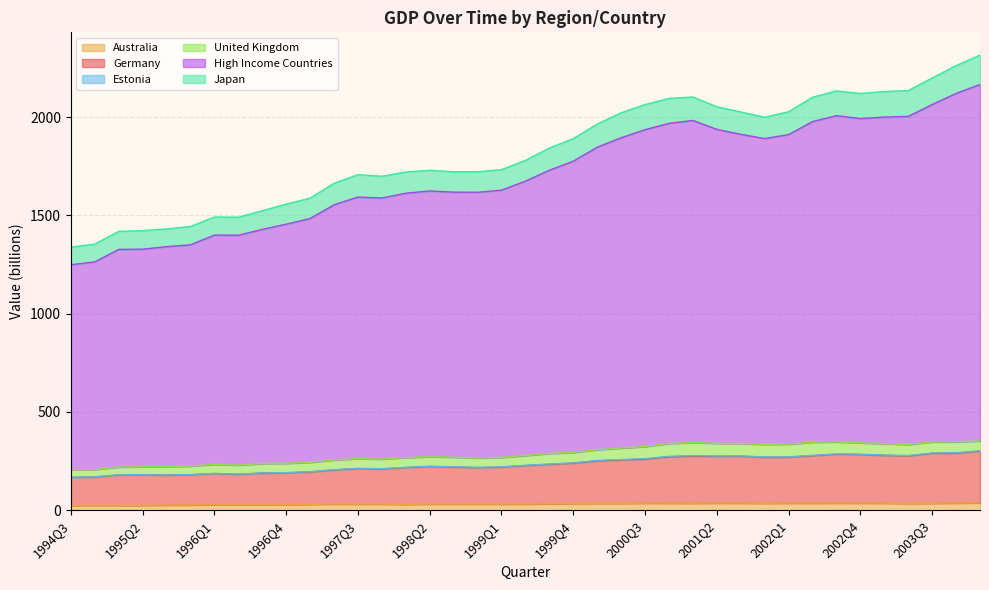

What position from the right is 2000Q2?

16